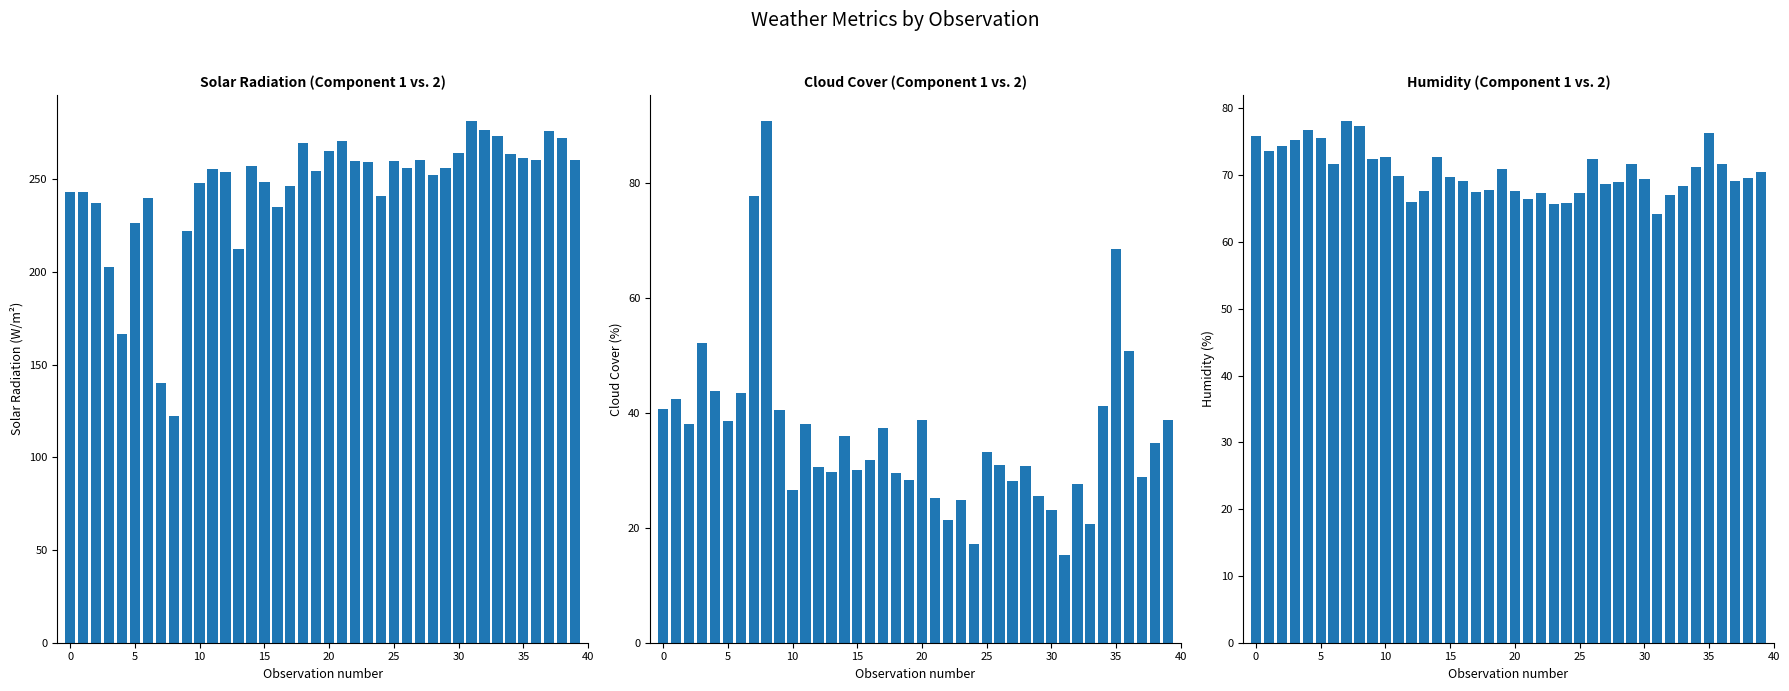

What is the lowest value of the cloudcover series?

15.3